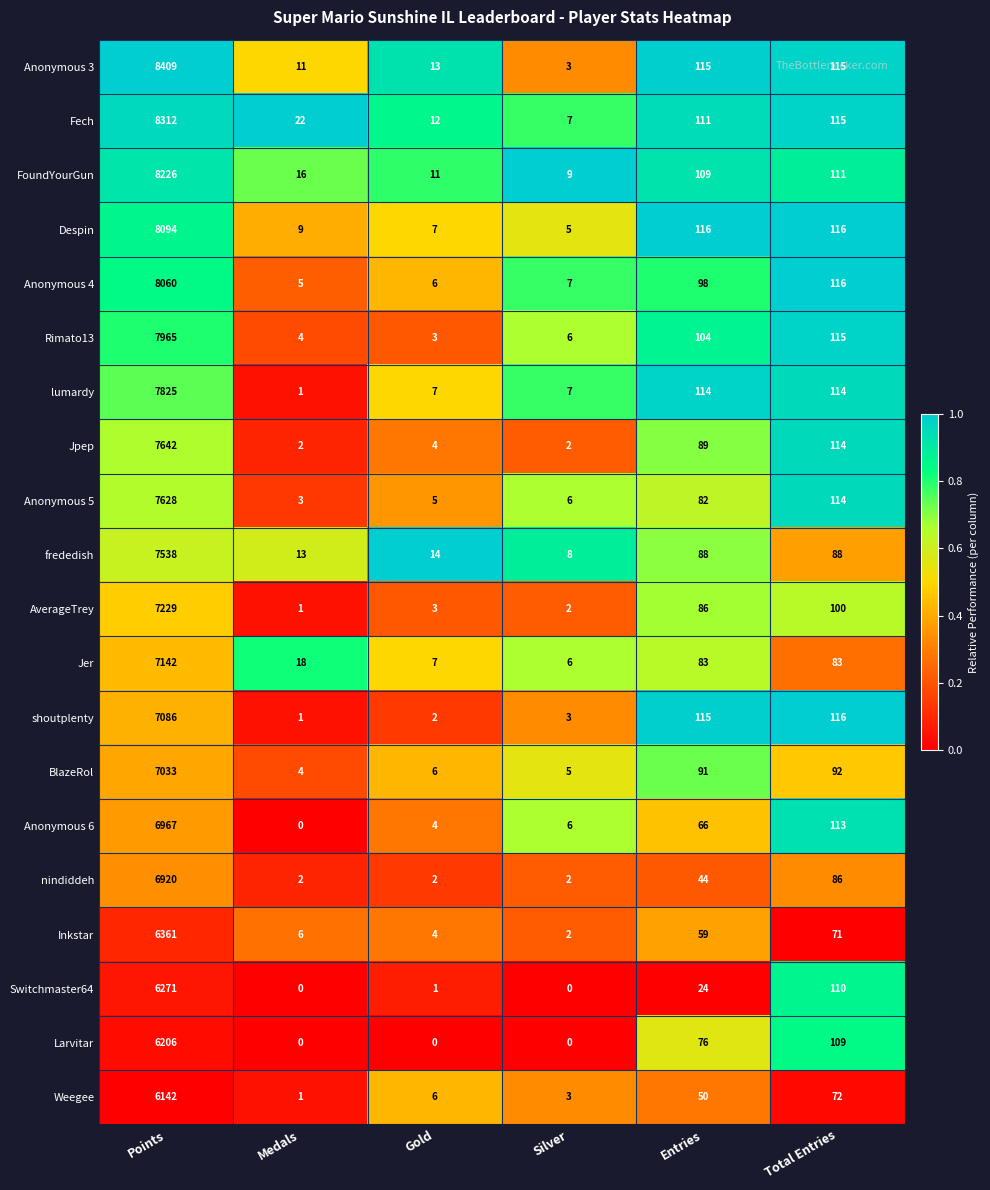

The value of lumardy at Points is 7825. True or false?

True